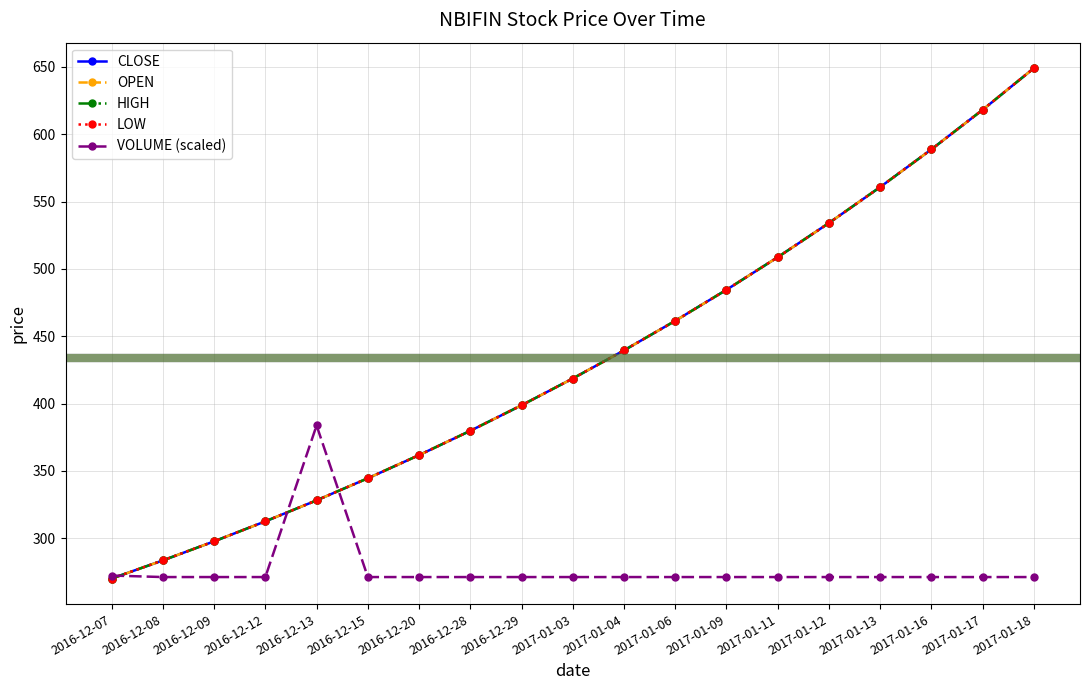

List the series in order of their peak value, highest first.

CLOSE, OPEN, HIGH, LOW, VOLUME (scaled)